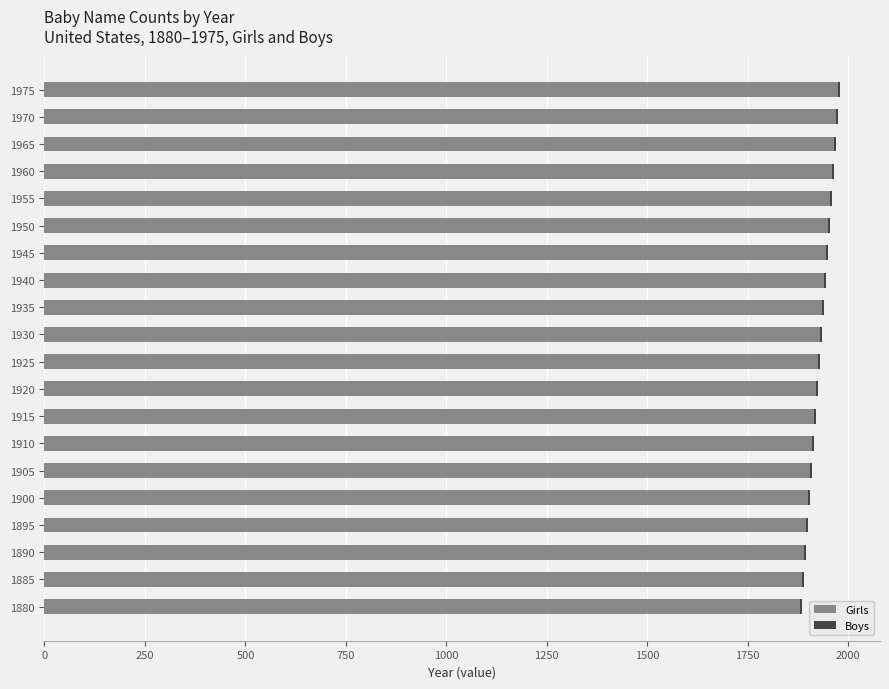

What is the sum of all Girls values?

38550